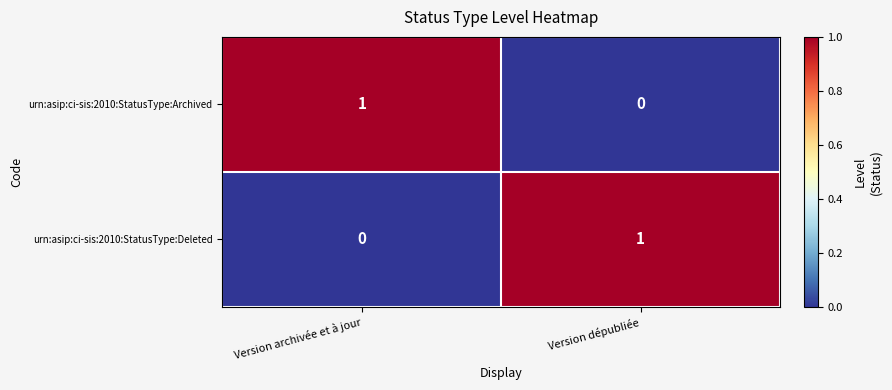

Reading left to right, extract all data points from this chart.

urn:asip:ci-sis:2010:StatusType:Archived: 1	0
urn:asip:ci-sis:2010:StatusType:Deleted: 0	1